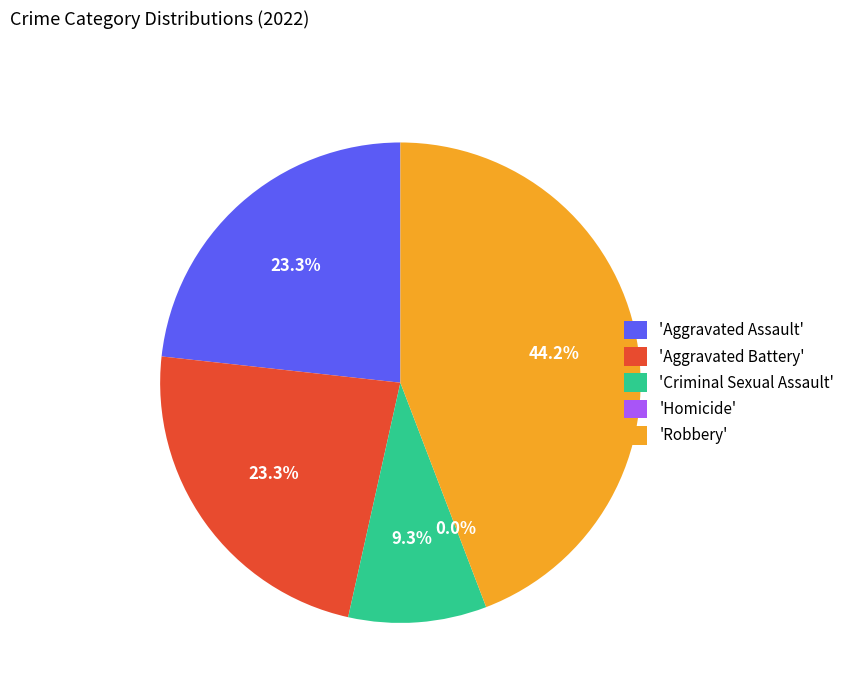

Which slice is the largest?

Robbery